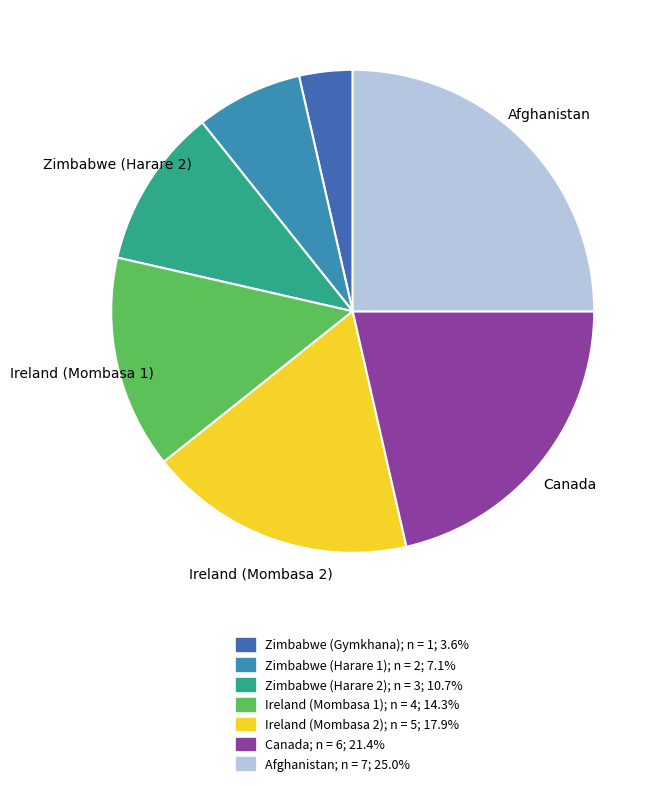

Is Ireland (Mombasa 1) the majority of the pie?

No